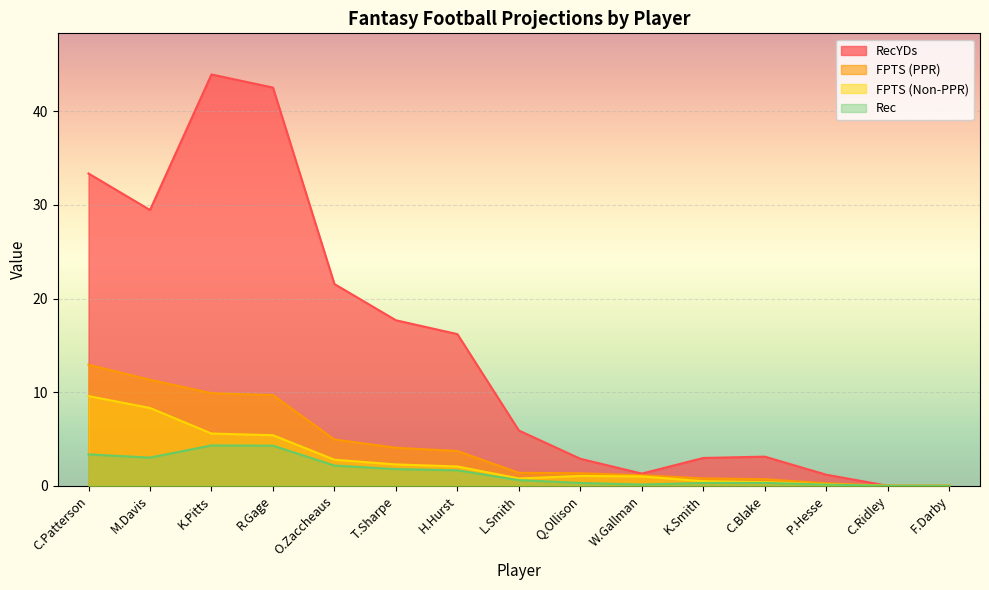

What is the difference between the maximum and second lowest values in the RecYDs series?

43.9